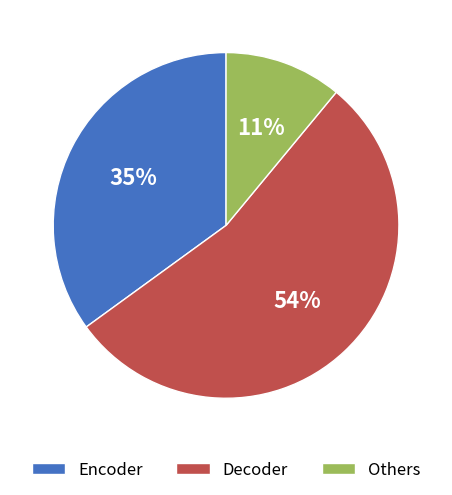

What percentage is the Others slice, to the nearest percent?

11%